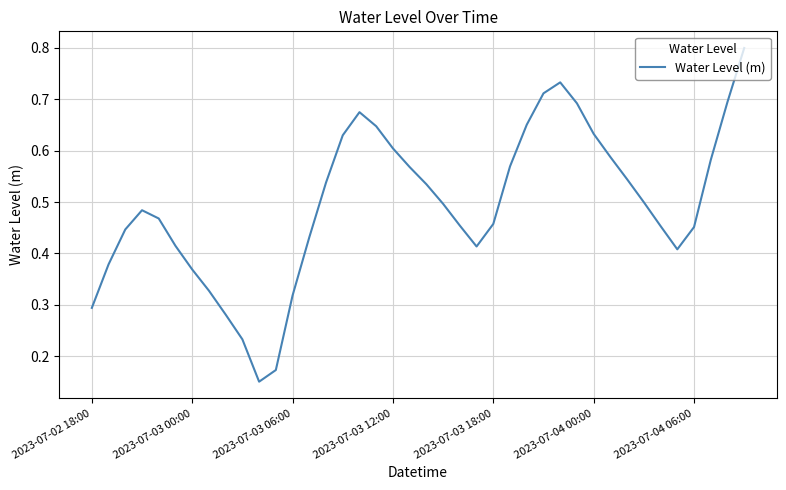

What is the maximum value shown in the chart?

0.8